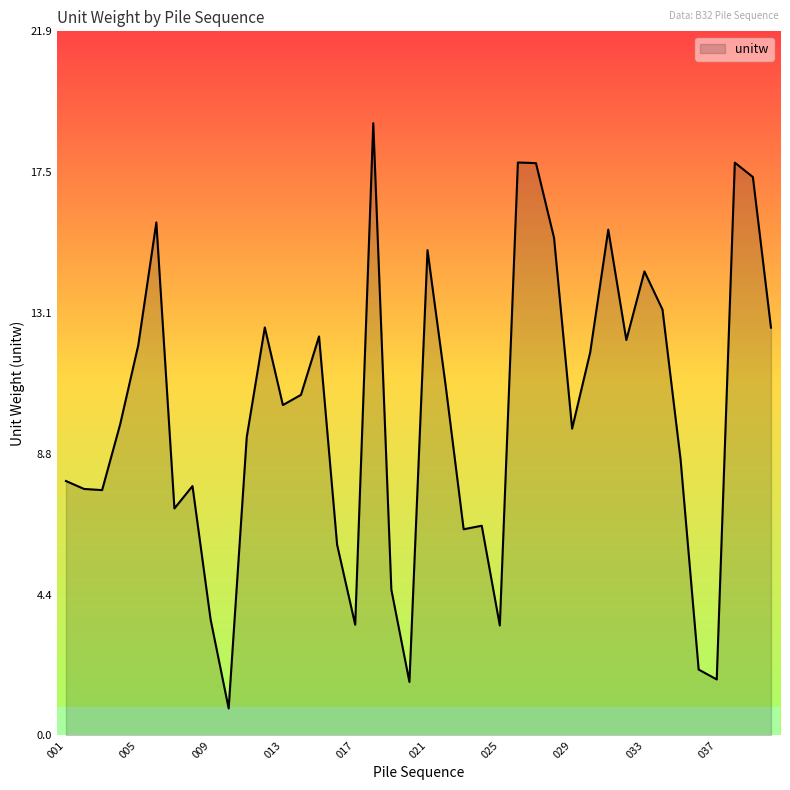

What is the average value?

10.0